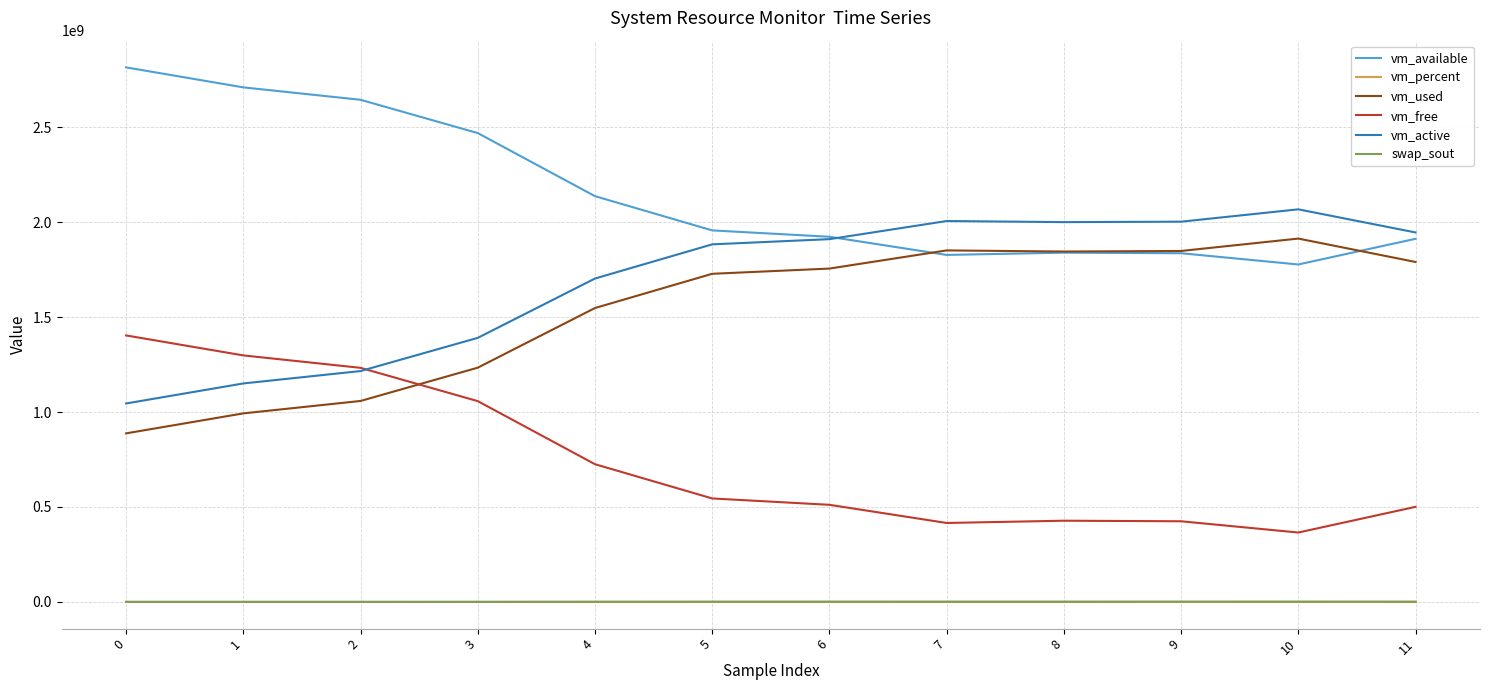

What is the difference between the vm_active values at 3 and 11?

555016192.0